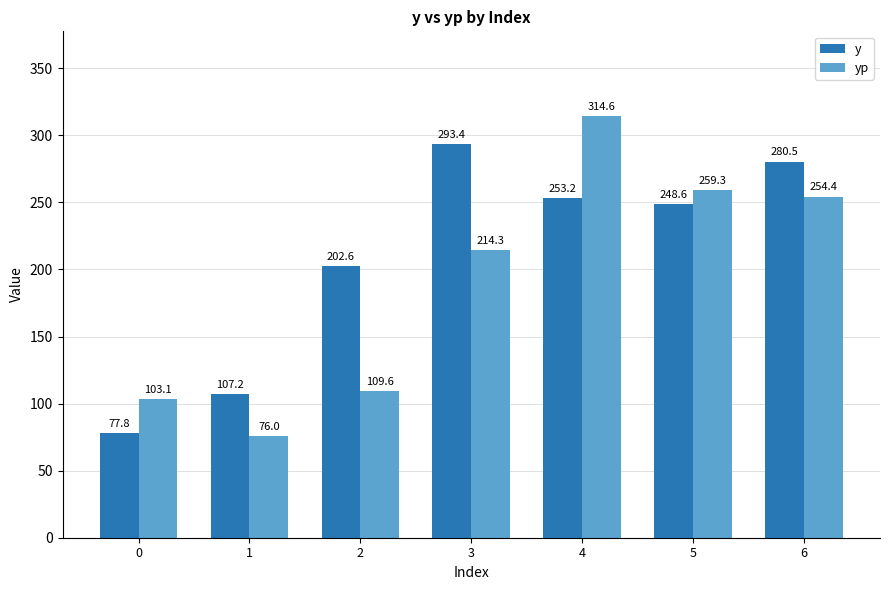

Reading right to left, what are all the values shown in this chart?

y: 280.5	248.6	253.2	293.4	202.6	107.2	77.8
yp: 254.4	259.3	314.6	214.3	109.6	76.0	103.1